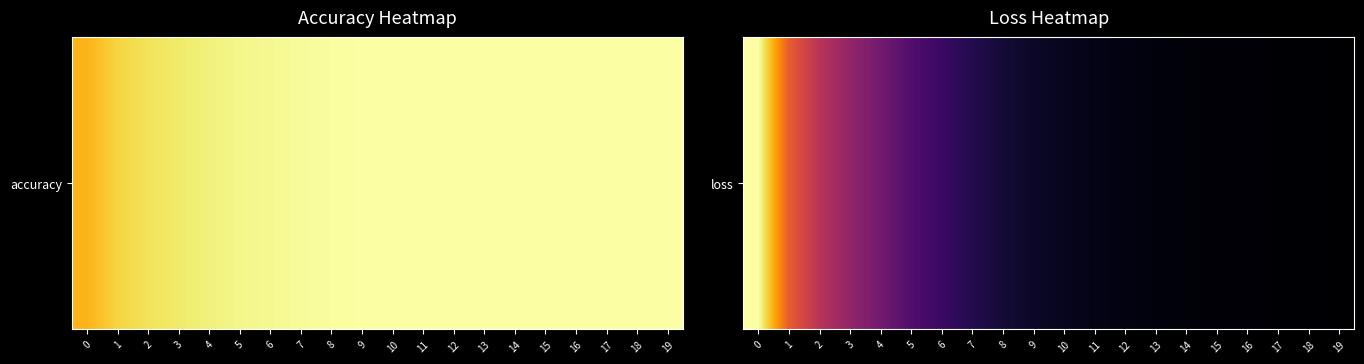

At which label is the value closest to 0?

19